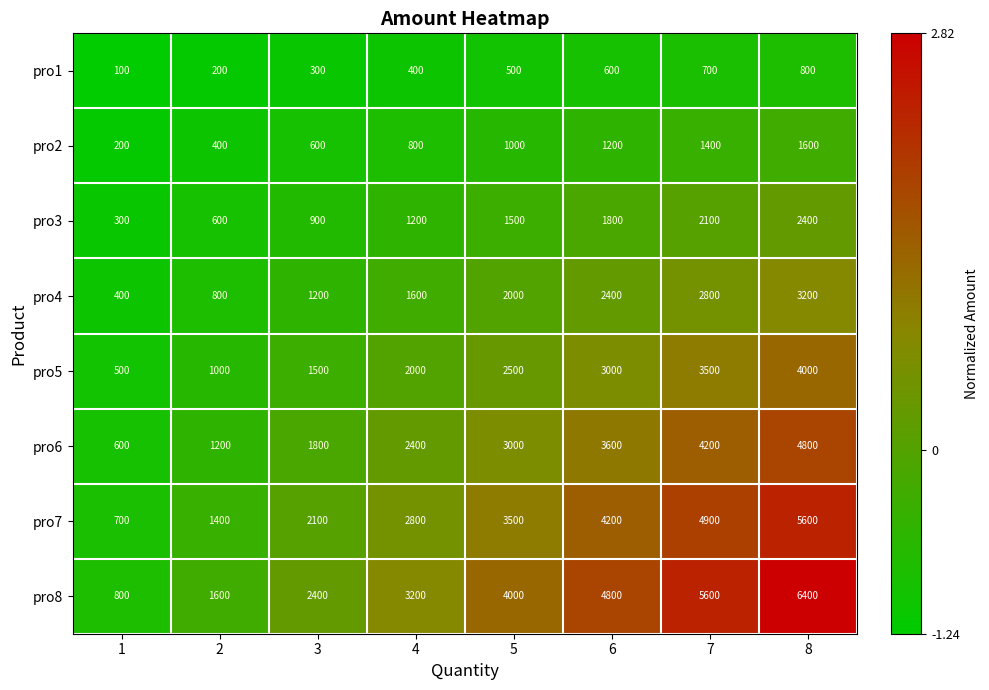

What is the highest value of the pro5 series?

4000